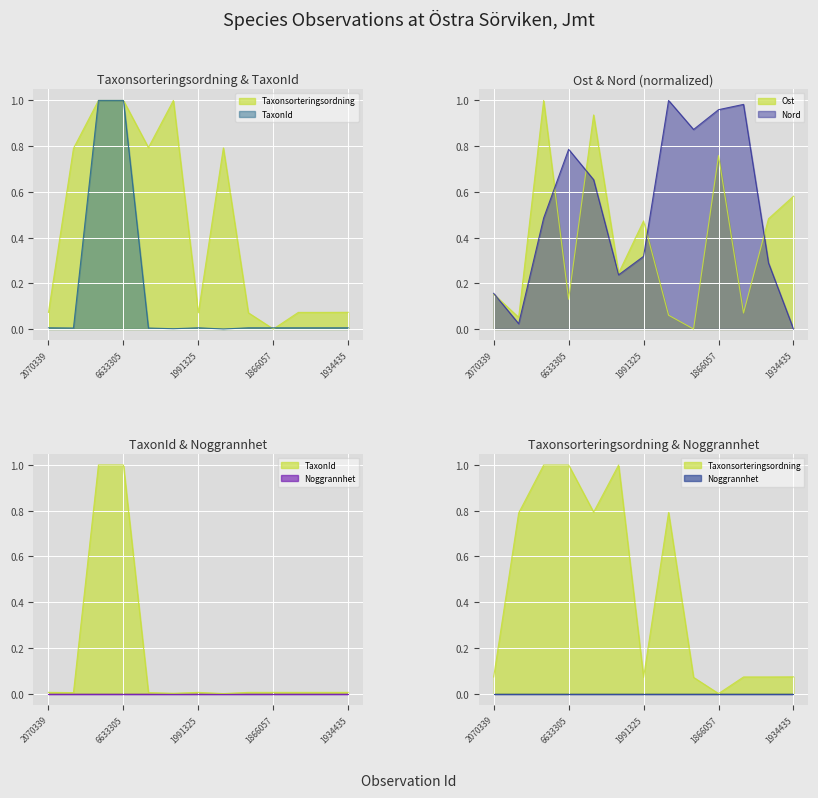

What is the greatest value displayed?

1.0